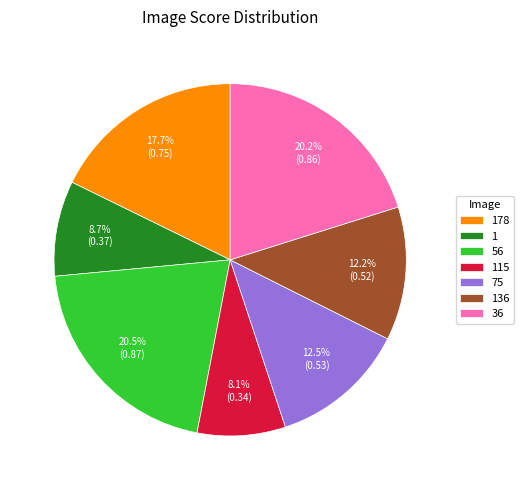

How much of the chart is everything except 36?

79.8%